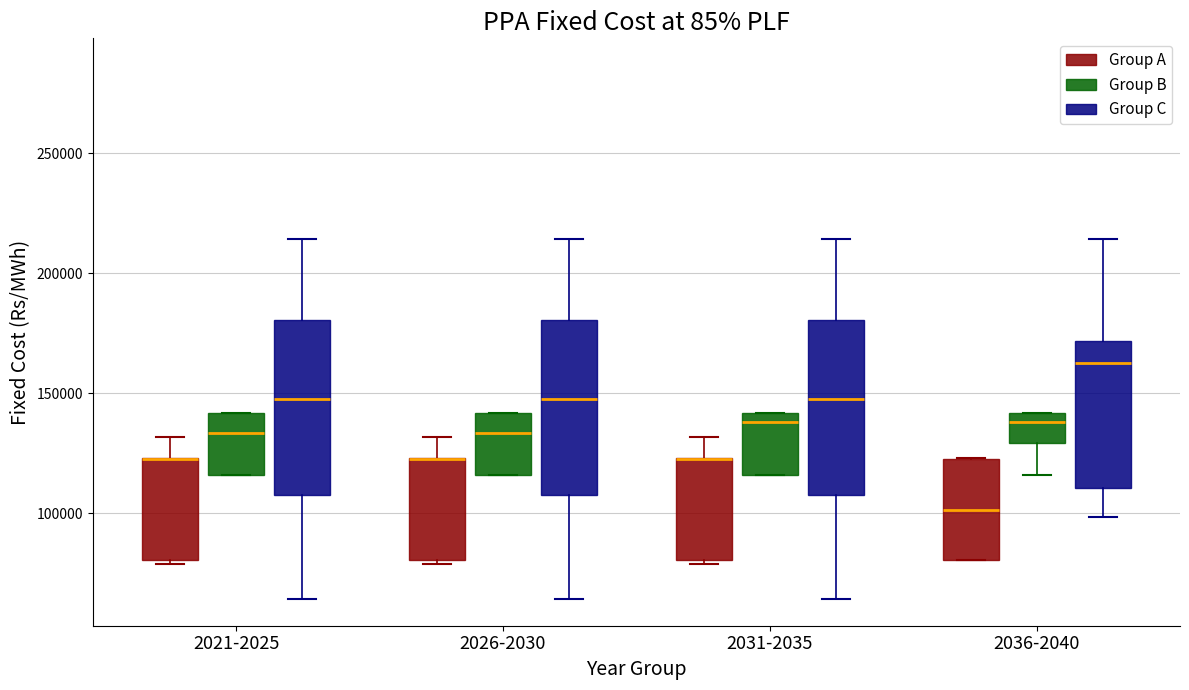

Reading left to right, transcribe this box plot: for each box, give where its median line is, the range the box spans, and where its two whiskers end, as read against the y-axis. The values are not printed on the chart, so give them approximately, as read against the axis.

2021-2025 (Group A): median 120000 (drawn on the box's upper edge), box 80000 to 125000, whiskers 80000 to 130000
2021-2025 (Group B): median 135000, box 115000 to 140000, whiskers 115000 to 140000
2021-2025 (Group C): median 150000, box 105000 to 180000, whiskers 65000 to 215000
2026-2030 (Group A): median 120000 (drawn on the box's upper edge), box 80000 to 125000, whiskers 80000 to 130000
2026-2030 (Group B): median 135000, box 115000 to 140000, whiskers 115000 to 140000
2026-2030 (Group C): median 150000, box 105000 to 180000, whiskers 65000 to 215000
2031-2035 (Group A): median 120000 (drawn on the box's upper edge), box 80000 to 125000, whiskers 80000 to 130000
2031-2035 (Group B): median 140000 (just below the box's upper edge), box 115000 to 140000, whiskers 115000 to 140000
2031-2035 (Group C): median 150000, box 105000 to 180000, whiskers 65000 to 215000
2036-2040 (Group A): median 100000, box 80000 to 125000, whiskers 80000 to 125000
2036-2040 (Group B): median 140000 (just below the box's upper edge), box 130000 to 140000, whiskers 115000 to 140000
2036-2040 (Group C): median 165000, box 110000 to 170000, whiskers 100000 to 215000